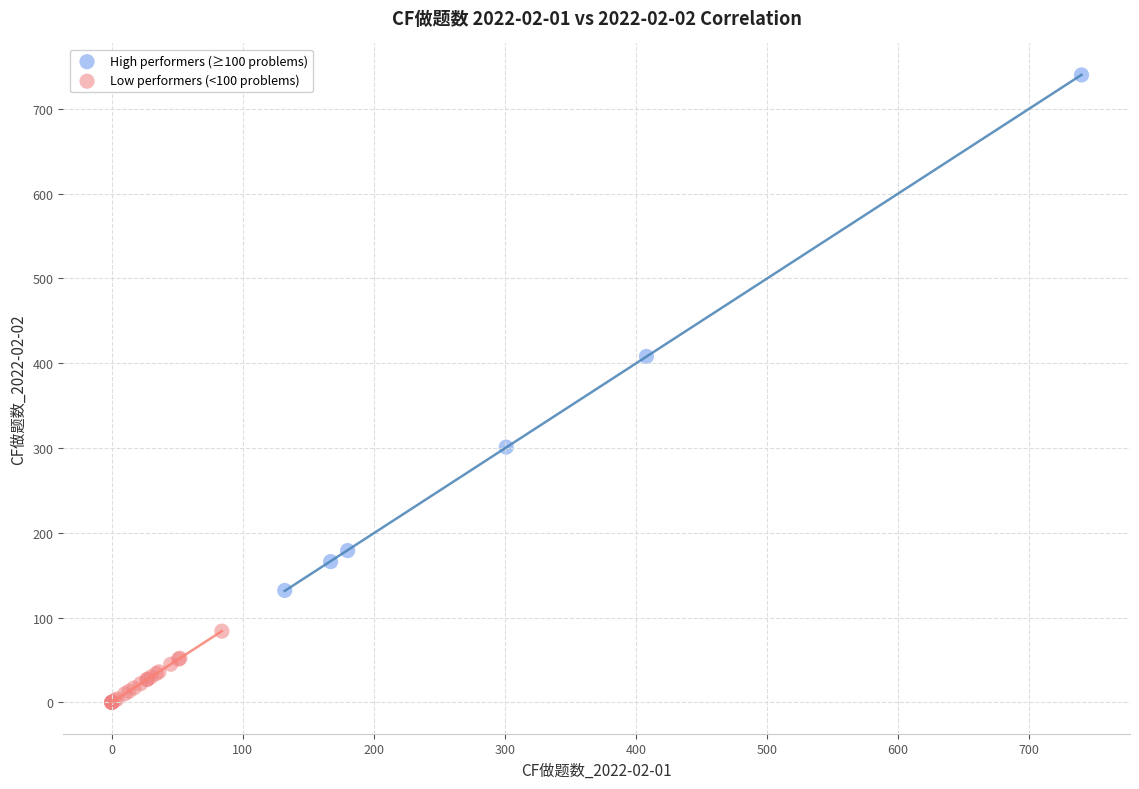

Which series reaches the minimum Y coordinate?

Low performers (<100 problems)